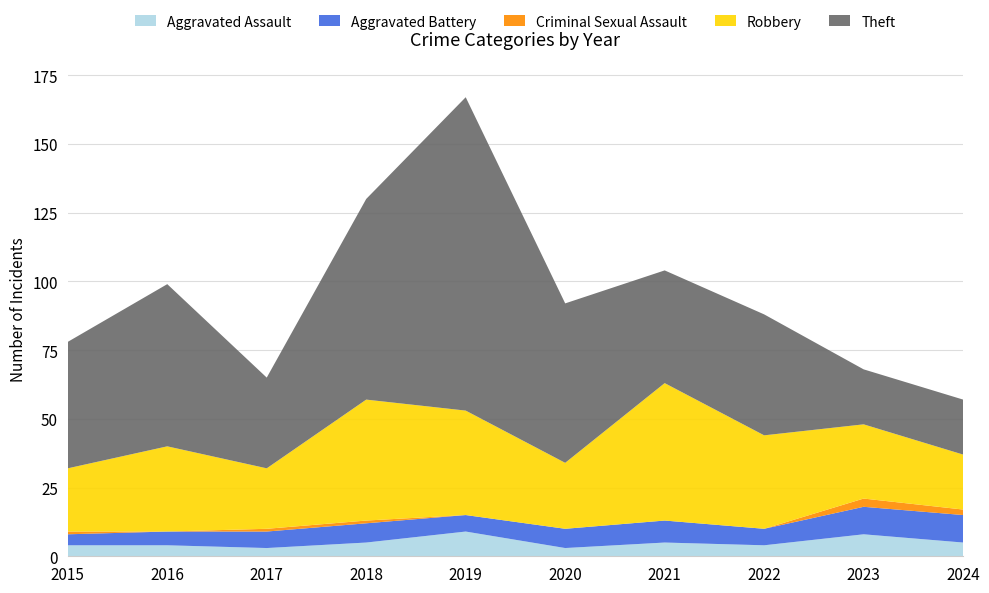

Reading left to right, extract all data points from this chart.

Aggravated Assault: 4	4	3	5	9	3	5	4	8	5
Aggravated Battery: 4	5	6	7	6	7	8	6	10	10
Criminal Sexual Assault: 1	0	1	1	0	0	0	0	3	2
Robbery: 23	31	22	44	38	24	50	34	27	20
Theft: 46	59	33	73	114	58	41	44	20	20